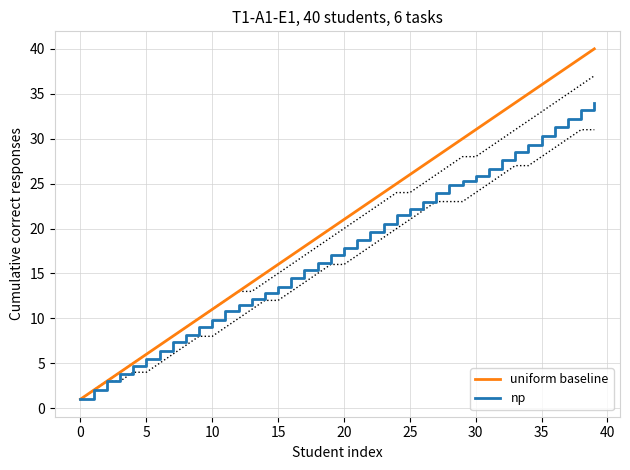

True or false: uniform baseline and np intersect in this chart.

False